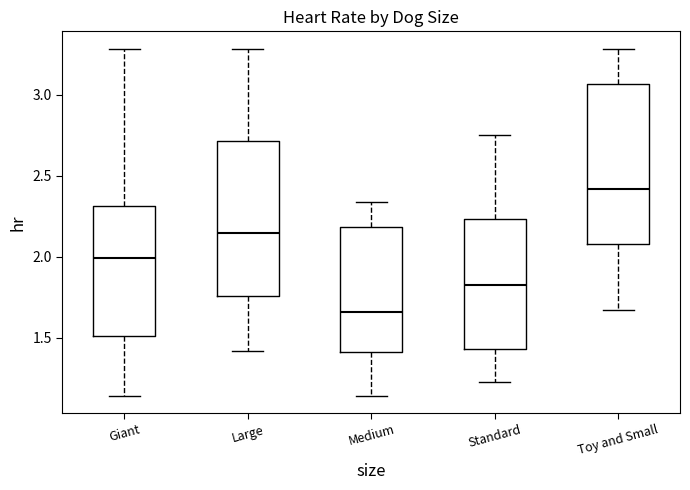

Which box's median line is the highest?

Toy and Small